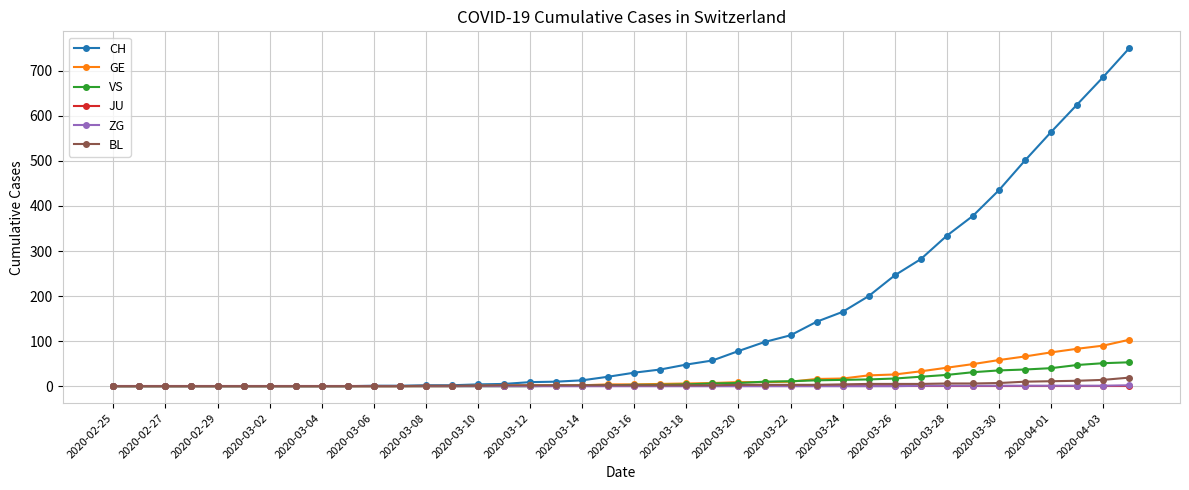

What is the maximum value shown in the chart?

750